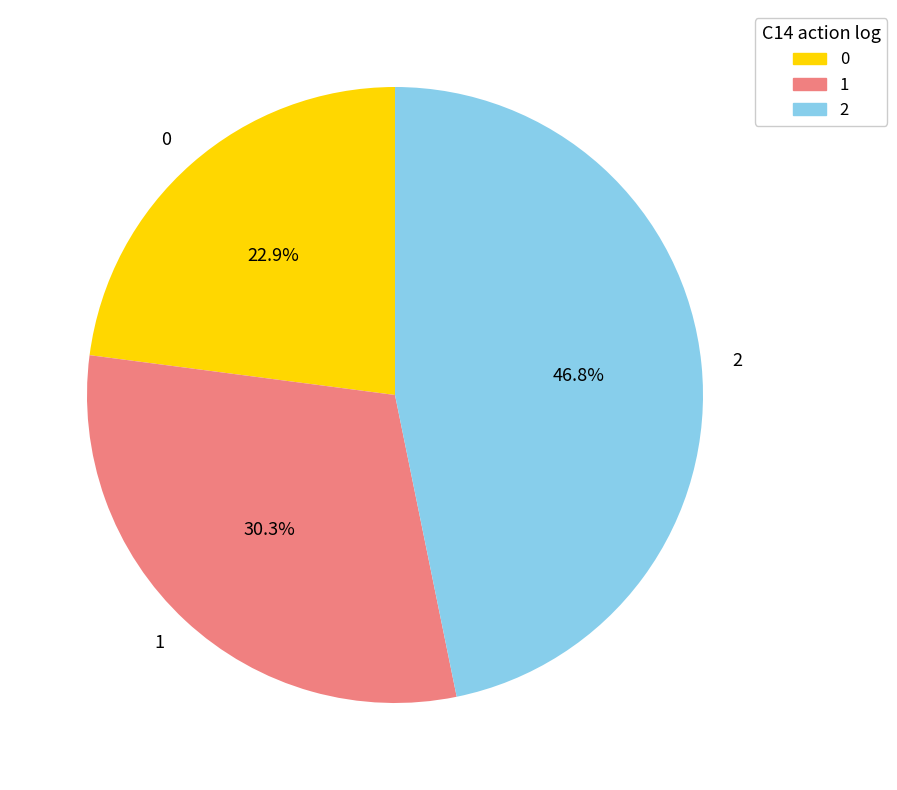

Does 1 represent more than half of the total?

No